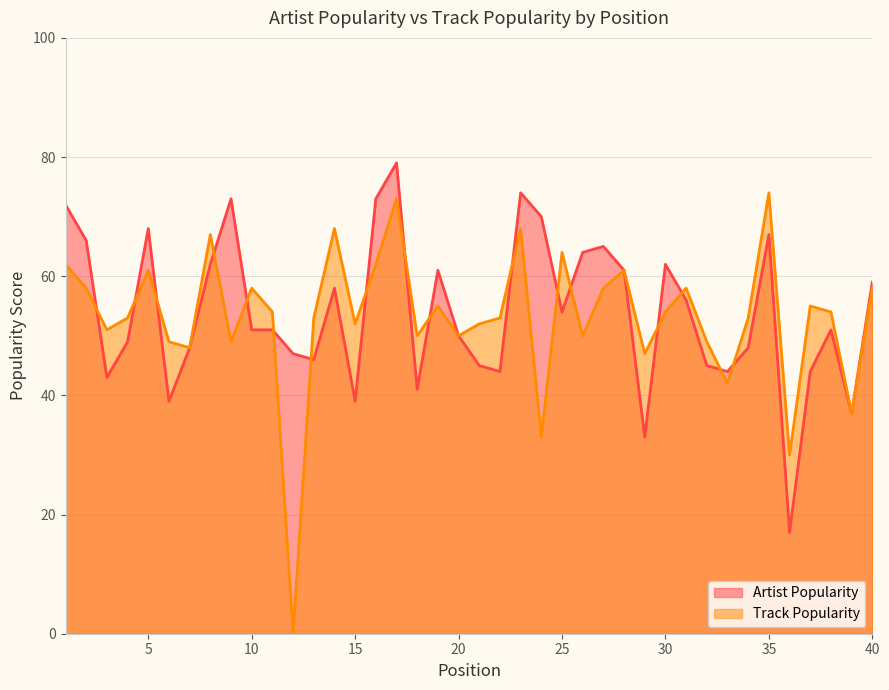

What is the maximum value shown in the chart?

79